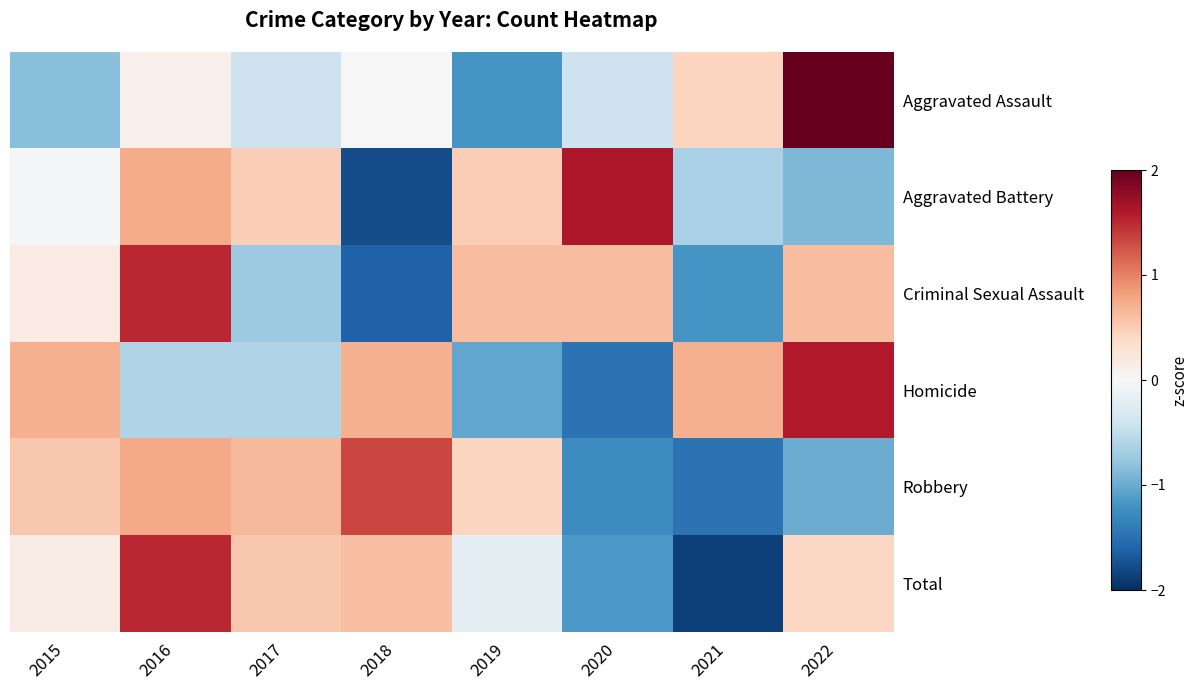

Between 2020 and 2018, which is larger?

2018